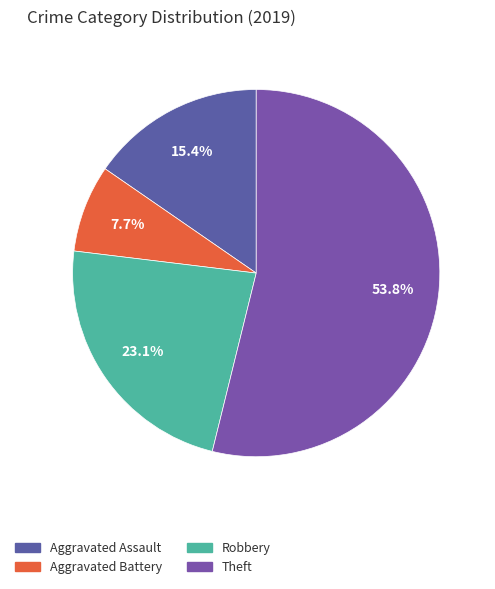

What is the ratio of the value at Aggravated Assault to the value at Aggravated Battery?

2.0